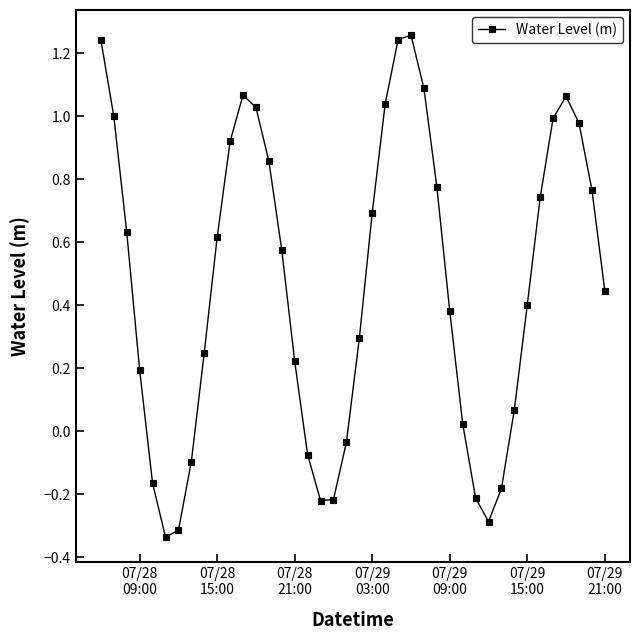

How many points are higher than both their immediate neighbors (excluding endpoints)?

3